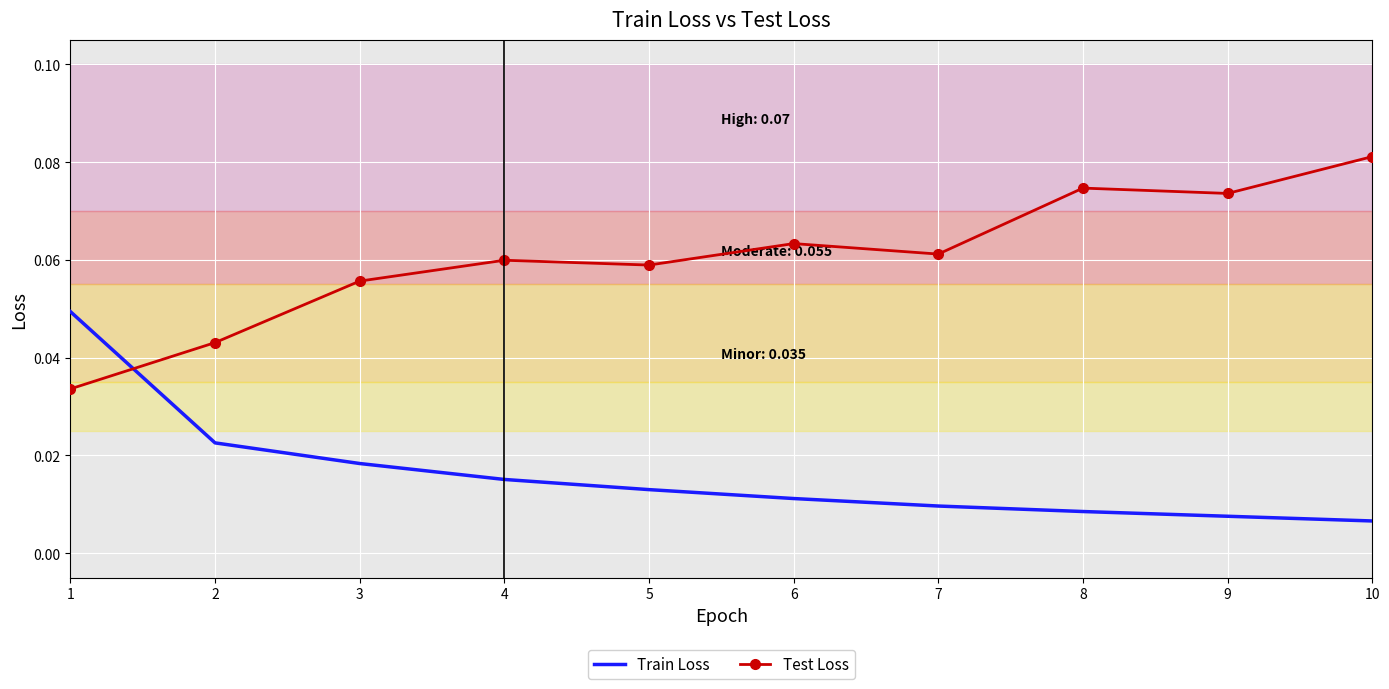

Between 7 and 9, which series saw the biggest shift?

Test Loss